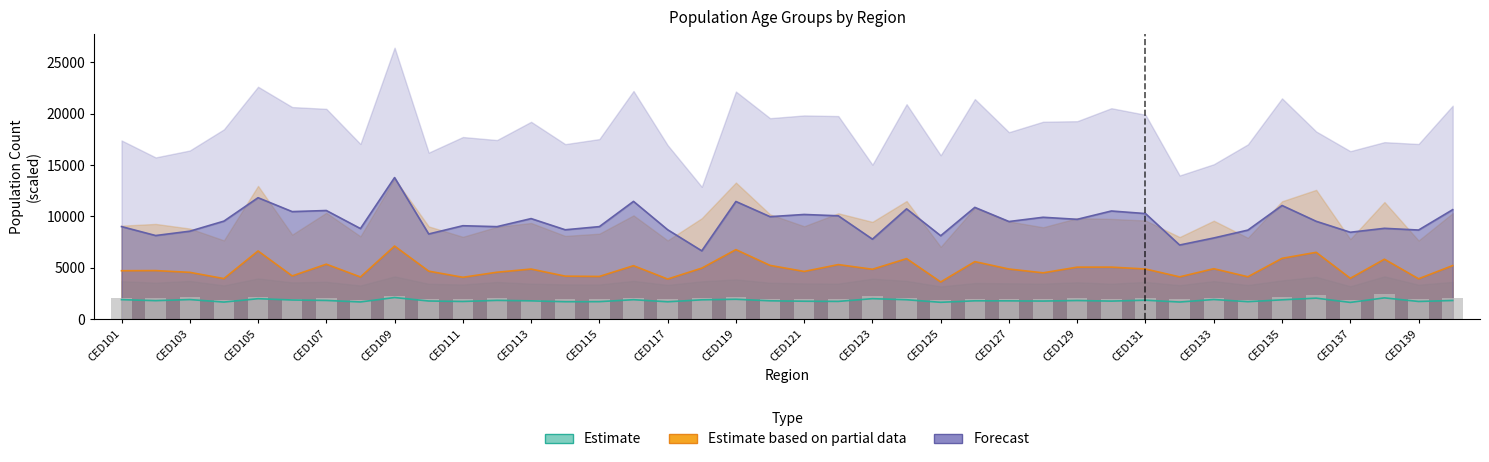

How many bars are there in total?

120